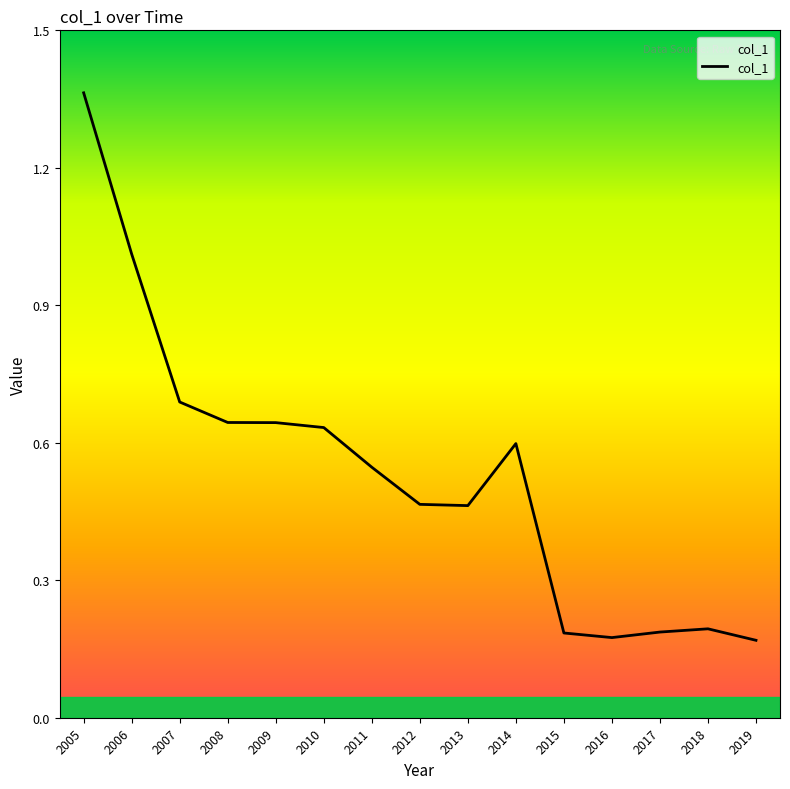

True or false: the data shows 0.9 at 2010.

False